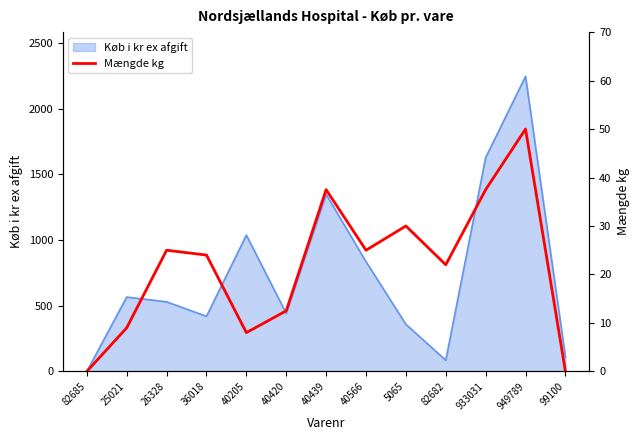

Does the chart display data point markers on the line(s)?

No